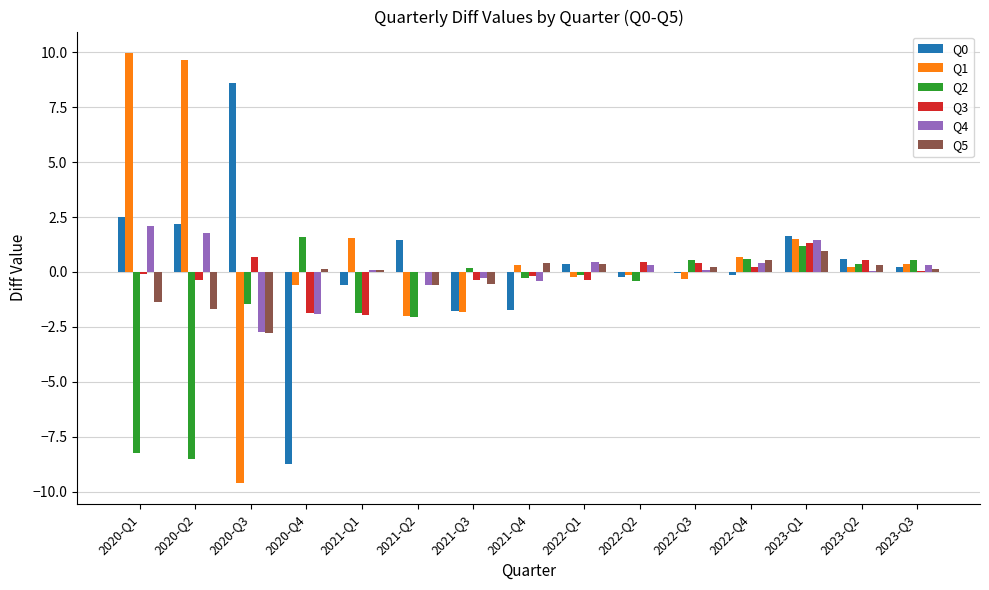

What is the maximum value shown in the chart?

10.0